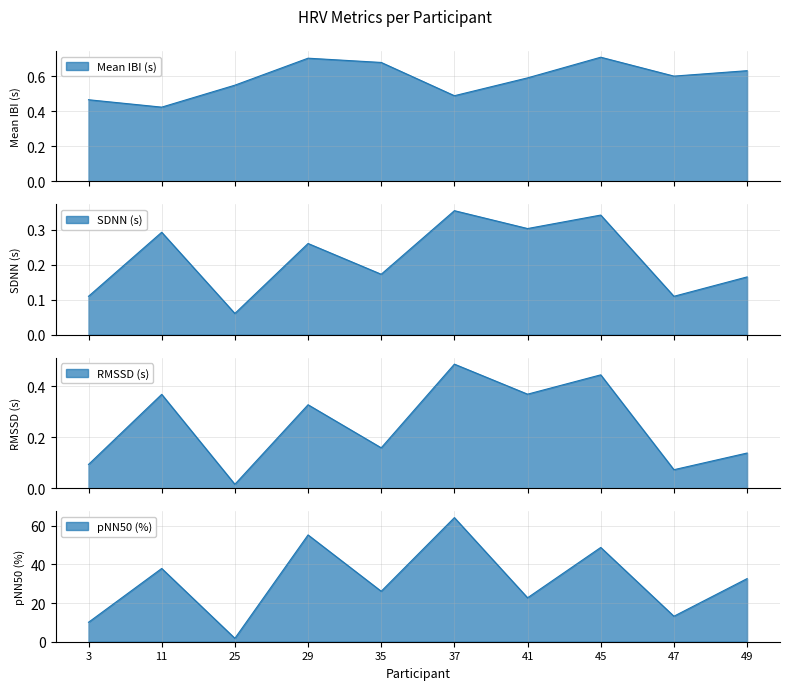

True or false: pNN50 (%) and Mean IBI (s) cross at least once.

False